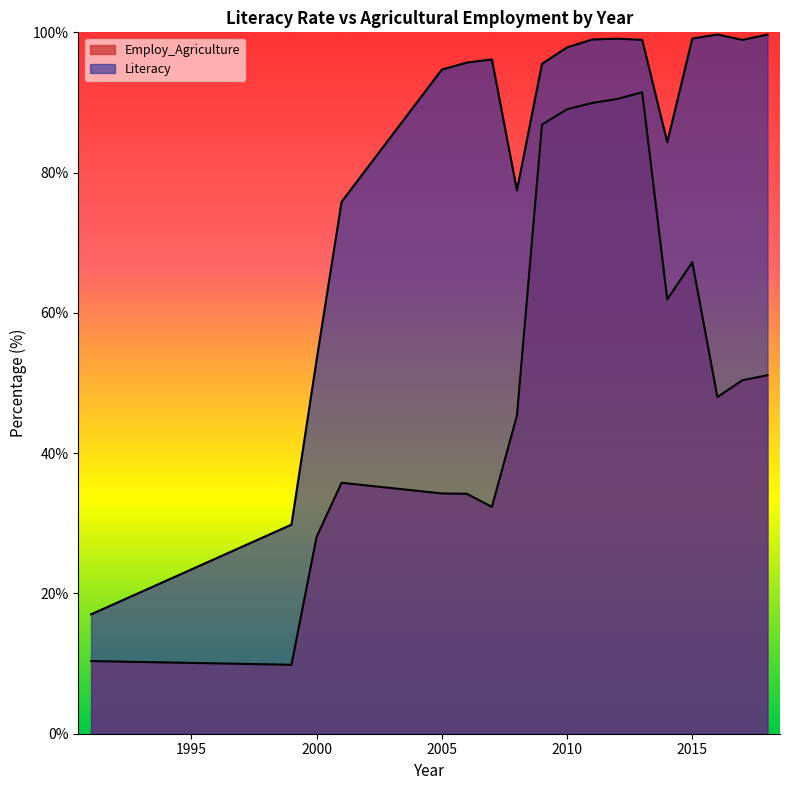

What value does the Literacy series have at 2018?

99.4